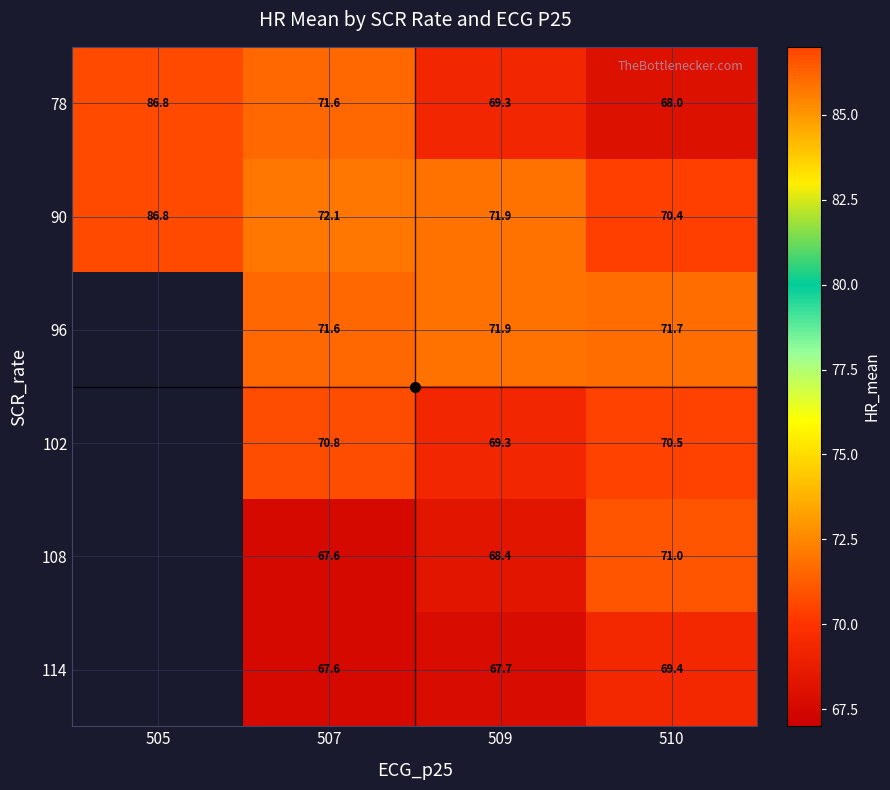

How many categories are shown in the chart?

4